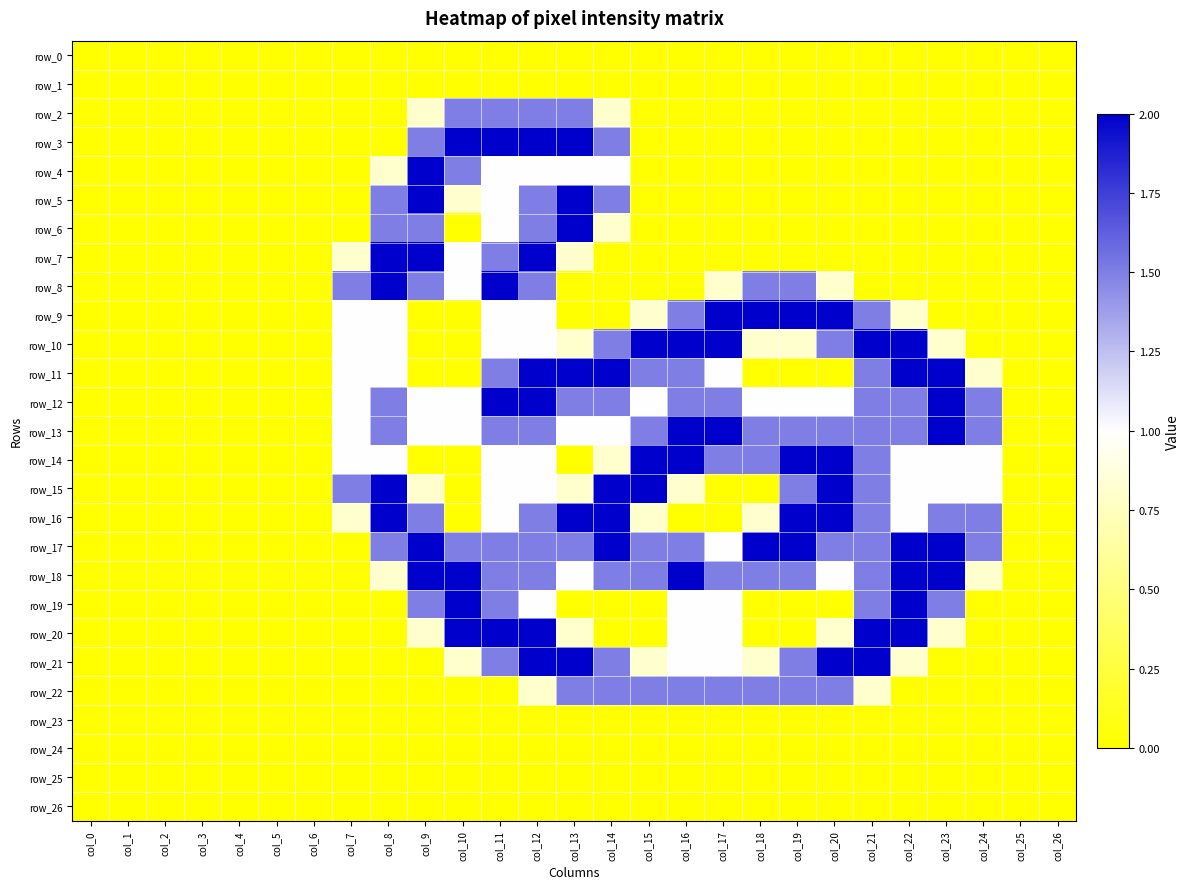

What is the maximum value shown in the chart?

2.0